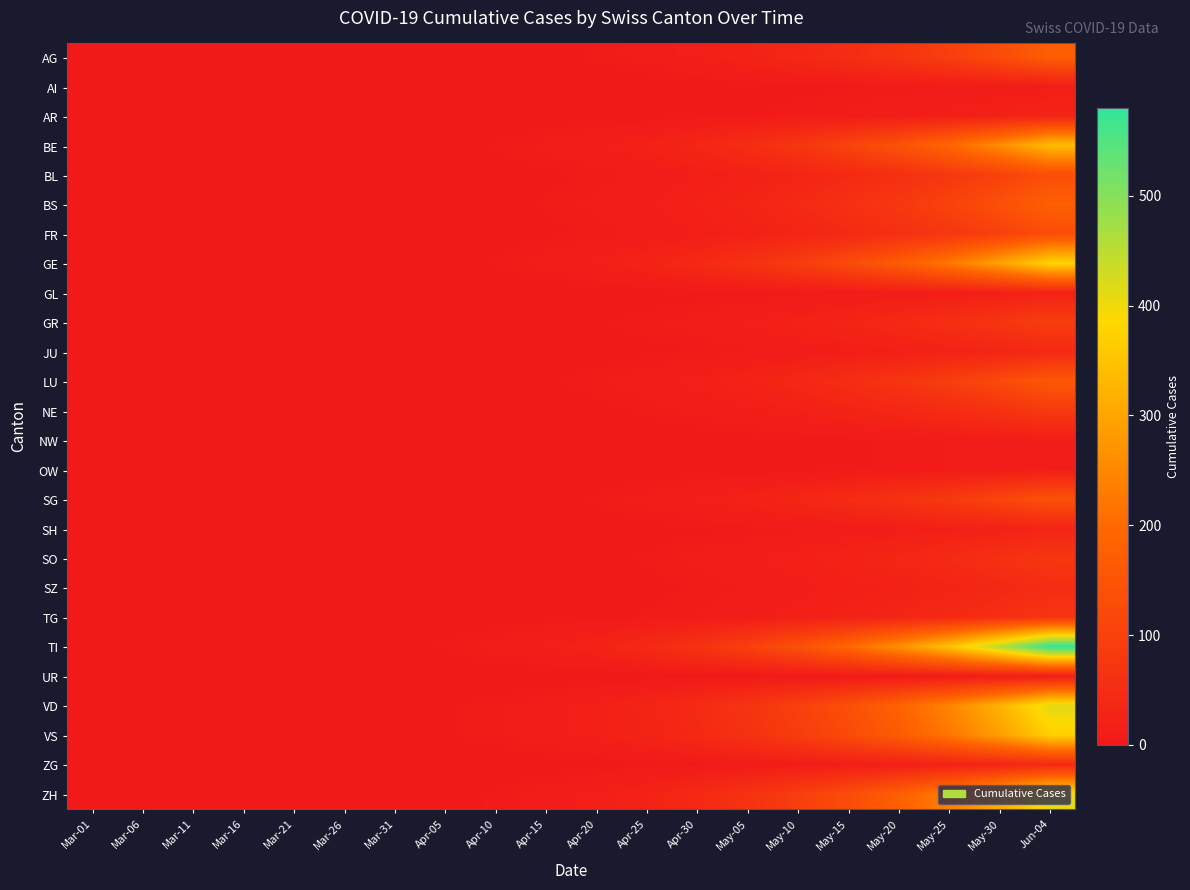

Rank the series at May-10 from lowest to highest value.

UR, AI, NW, OW, GL, AR, SH, JU, ZG, SZ, TG, SO, NE, GR, BL, FR, SG, AG, LU, BS, BE, GE, VS, ZH, VD, TI